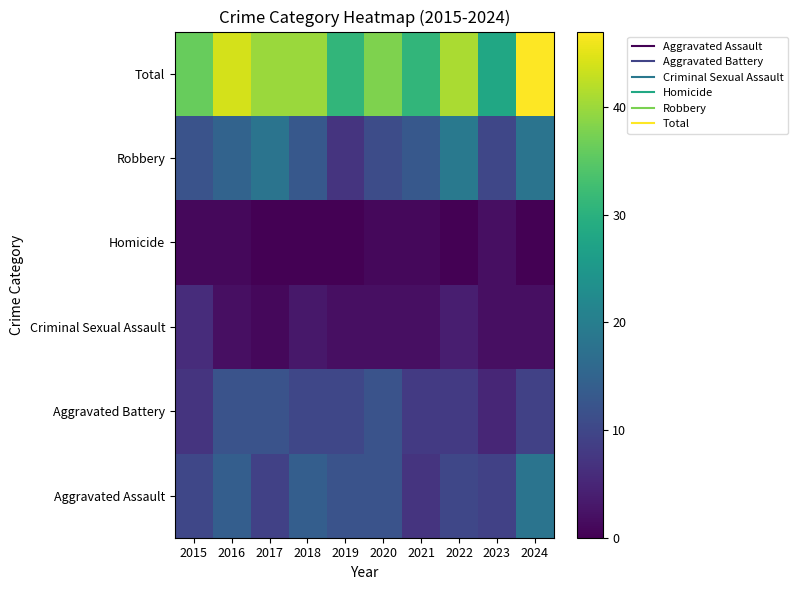

Which series changed the most between 2015 and 2017?

Robbery